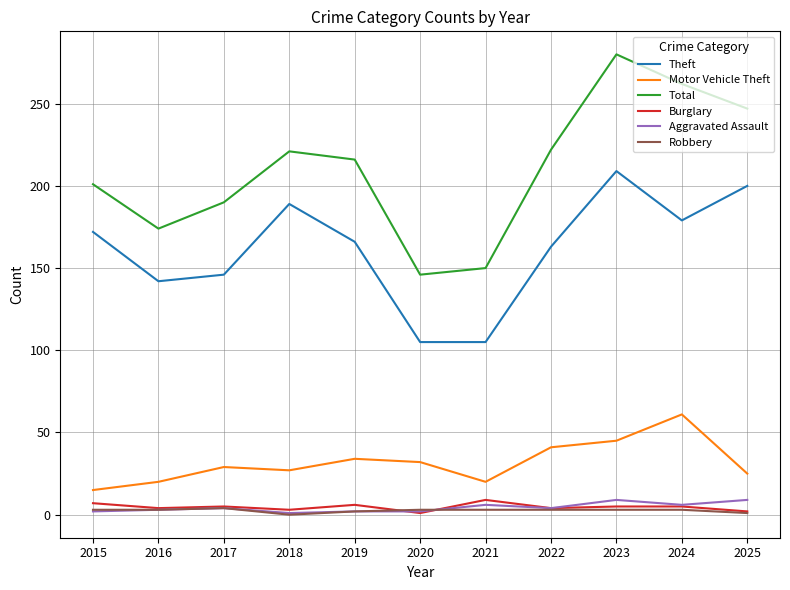

What is the minimum value for Theft?

105